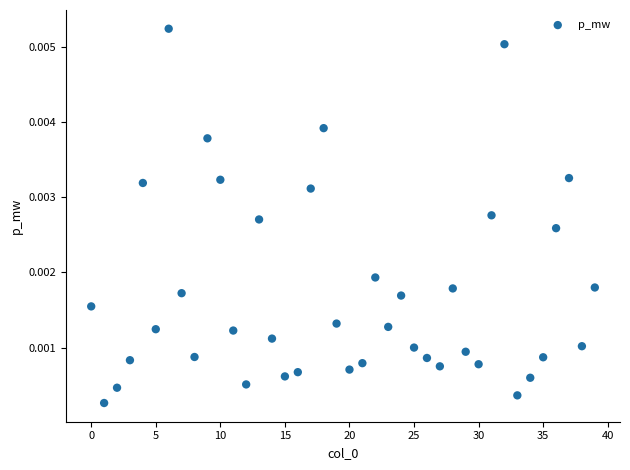

How many data points are displayed?

40